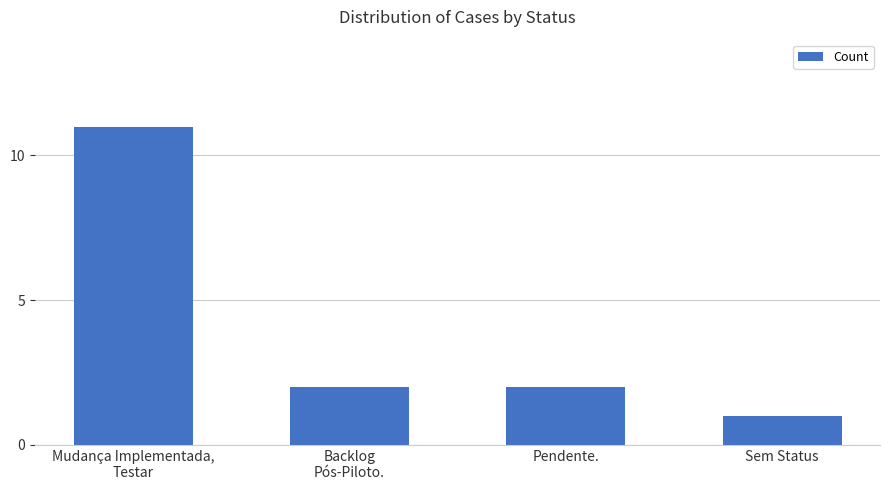

Is it true that the value at Backlog
Pós-Piloto. is 2?

True